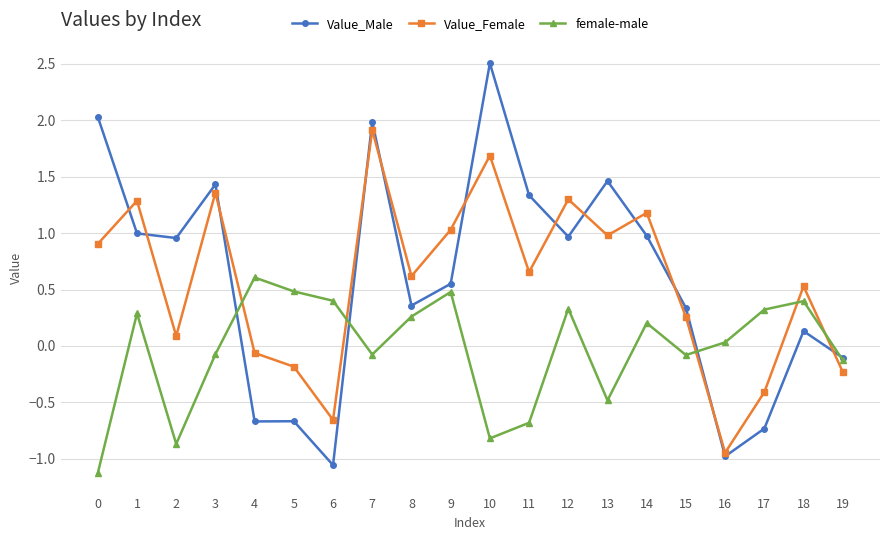

What is the difference between the maximum and minimum values in the Value_Female series?

2.9